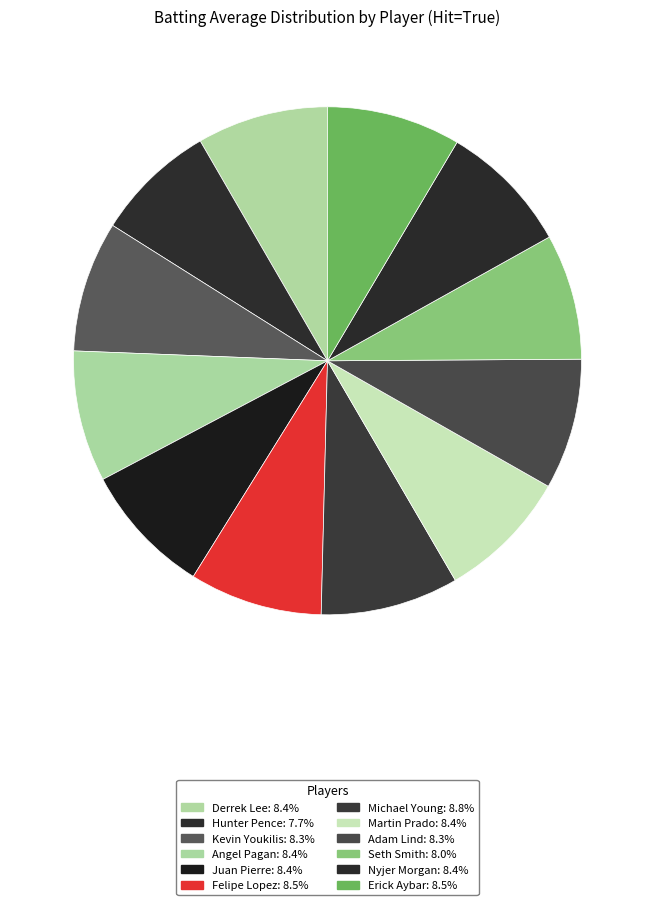

To the nearest percent, what is the difference between the largest and smallest slice percentages?

1%